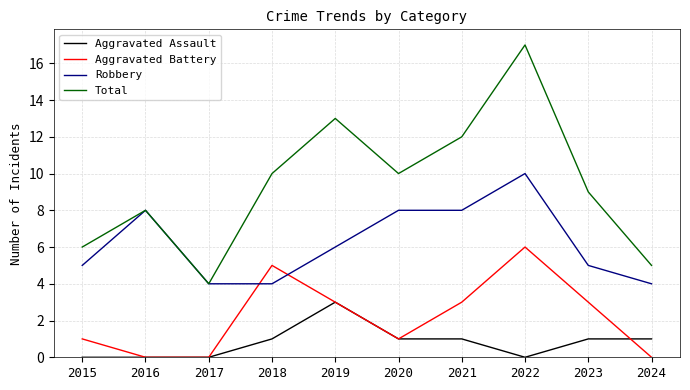

At which label does Robbery reach its peak?

2022